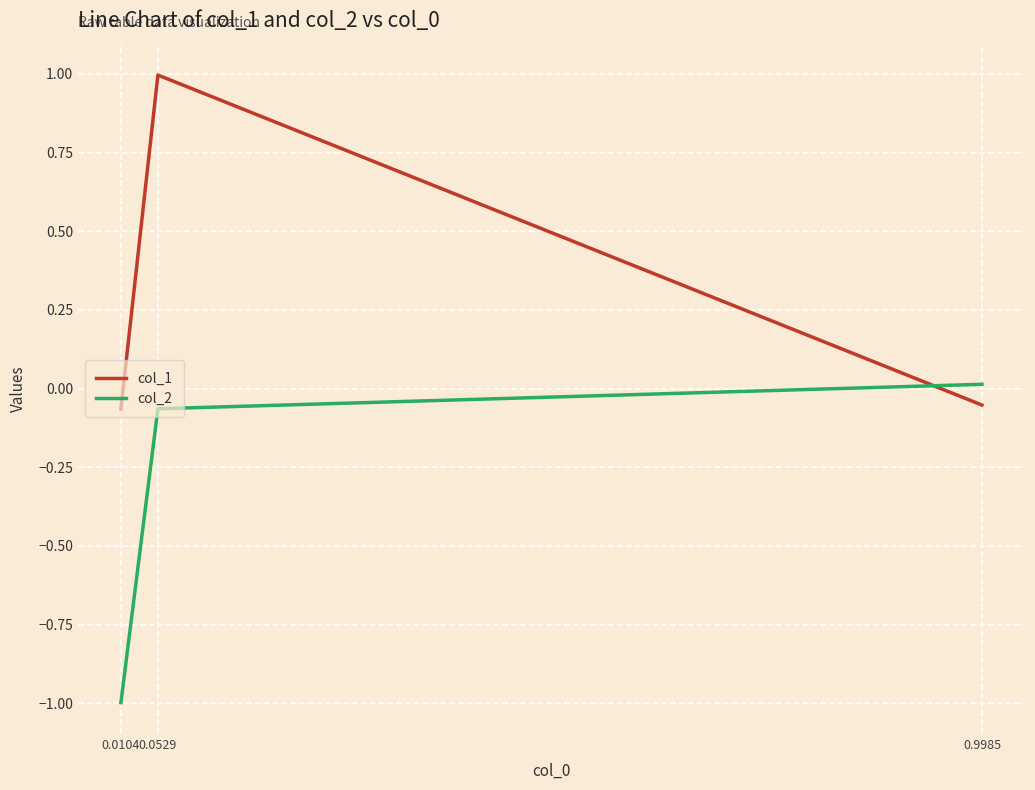

What is the average value of the col_1 series?

0.3